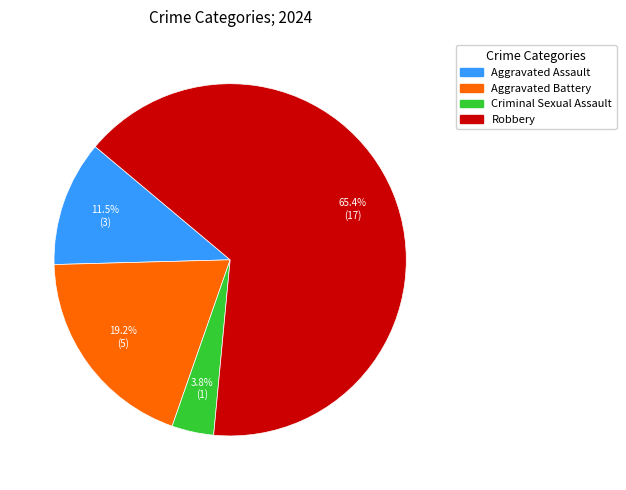

True or false: Robbery accounts for 72% of the total.

False